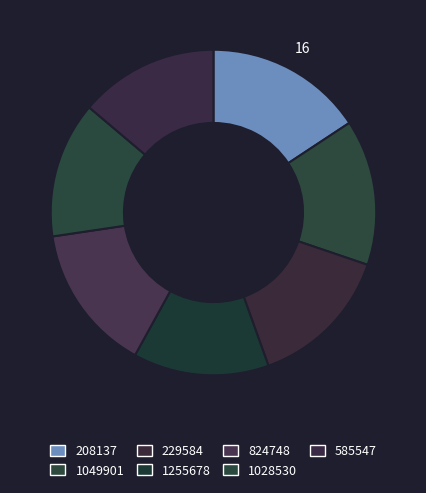

Which slice is the smallest?

1255678